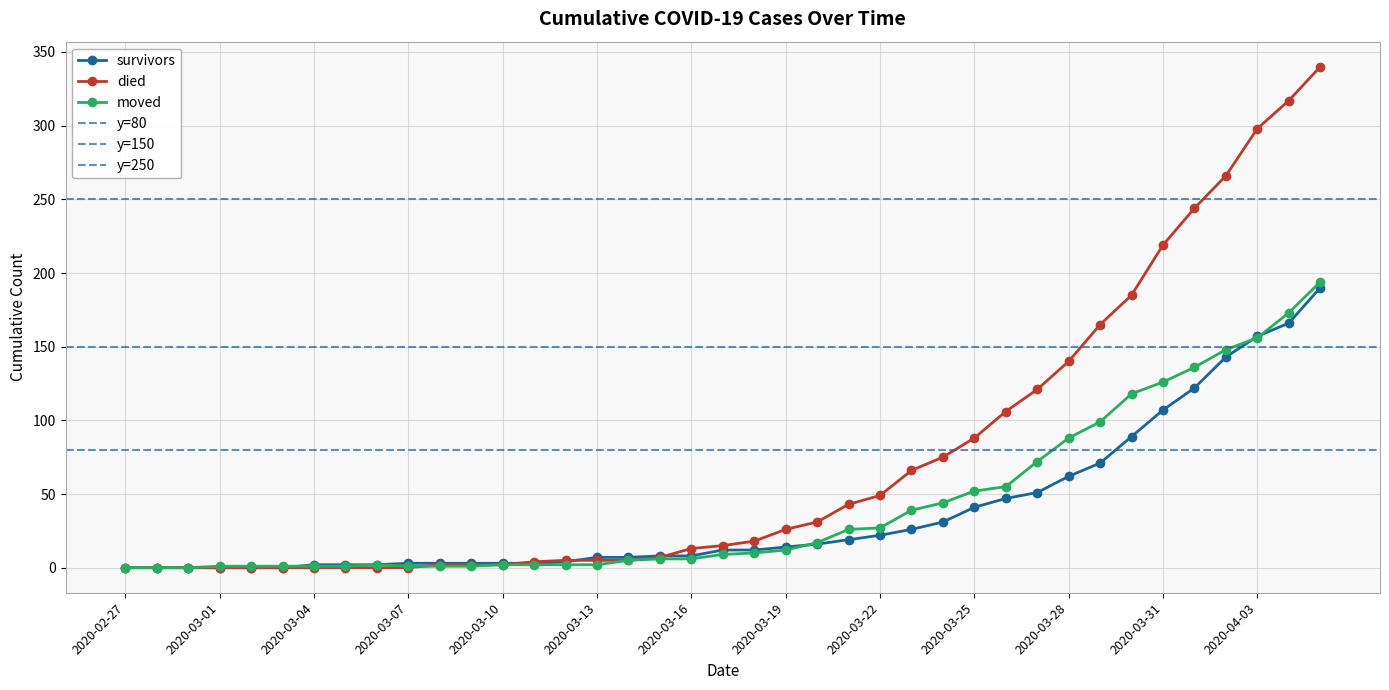

The value of moved at 2020-04-01 is 136. True or false?

True